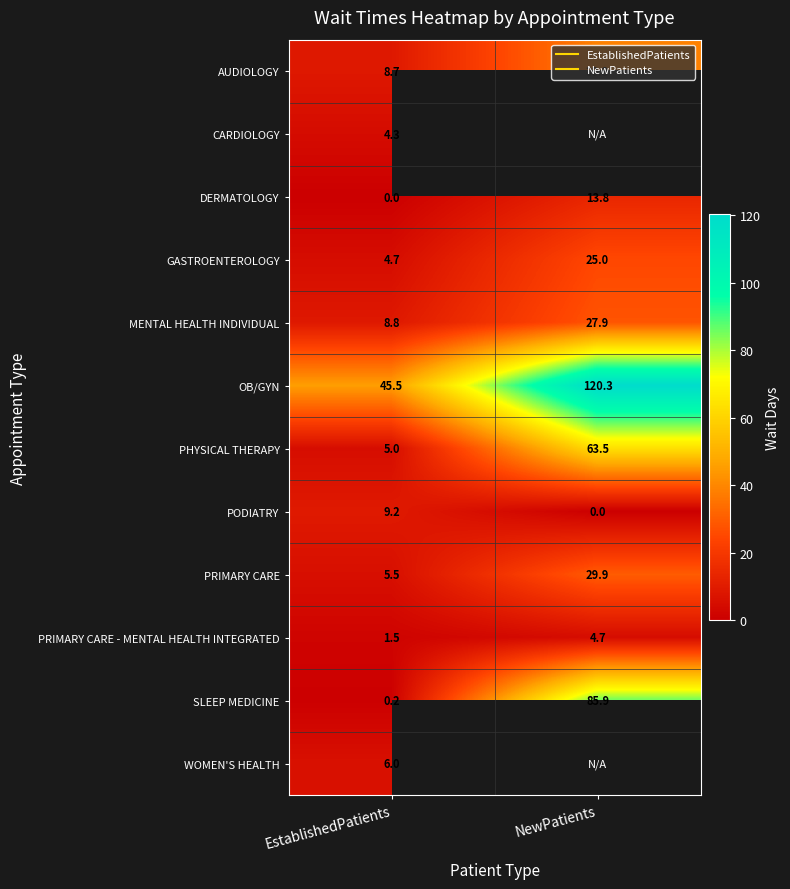

At NewPatients, list the series in order from smallest to largest.

AUDIOLOGY, CARDIOLOGY, PODIATRY, PRIMARY CARE - MENTAL HEALTH INTEGRATED, DERMATOLOGY, GASTROENTEROLOGY, MENTAL HEALTH INDIVIDUAL, PRIMARY CARE, PHYSICAL THERAPY, SLEEP MEDICINE, OB/GYN, WOMEN'S HEALTH